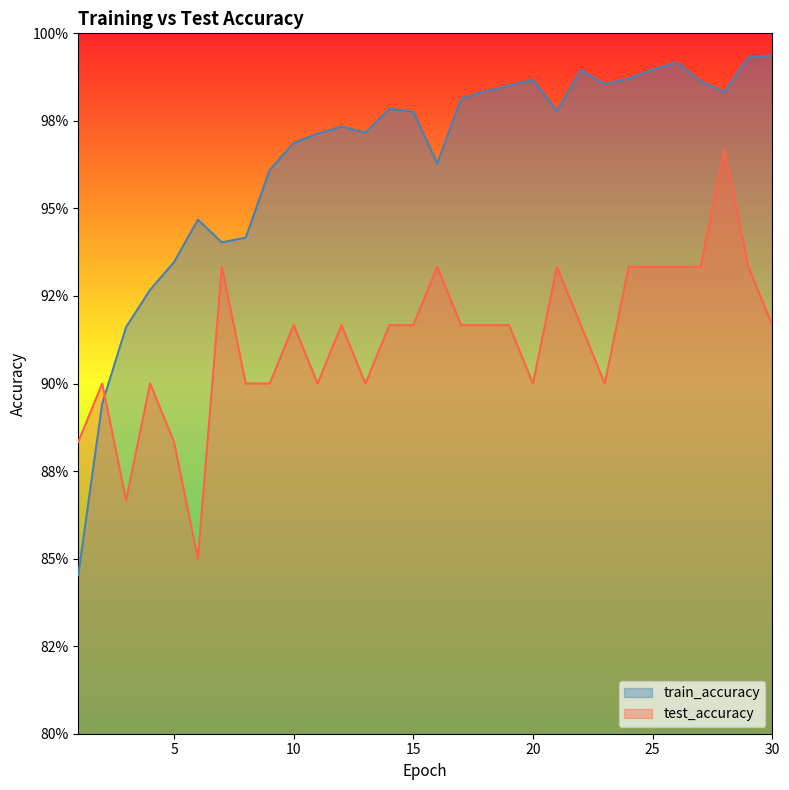

Which category has the lowest value in the train_accuracy series?

1